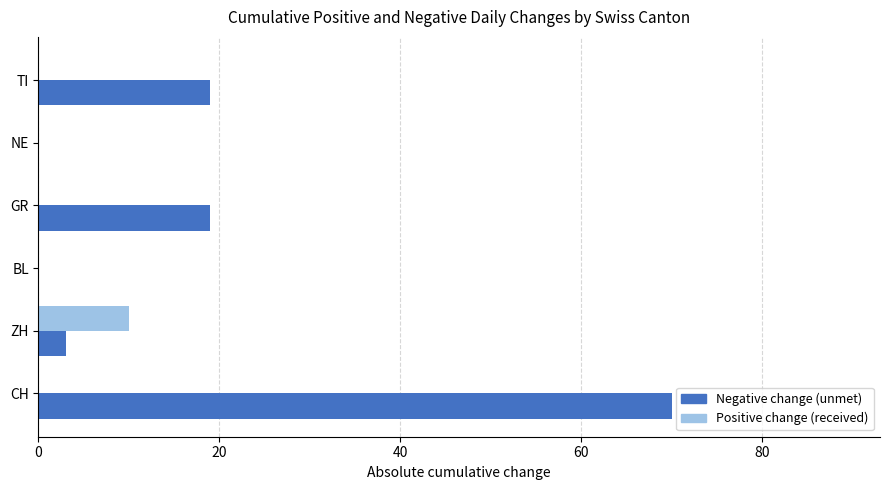

At which label does Positive change (received) reach its peak?

ZH